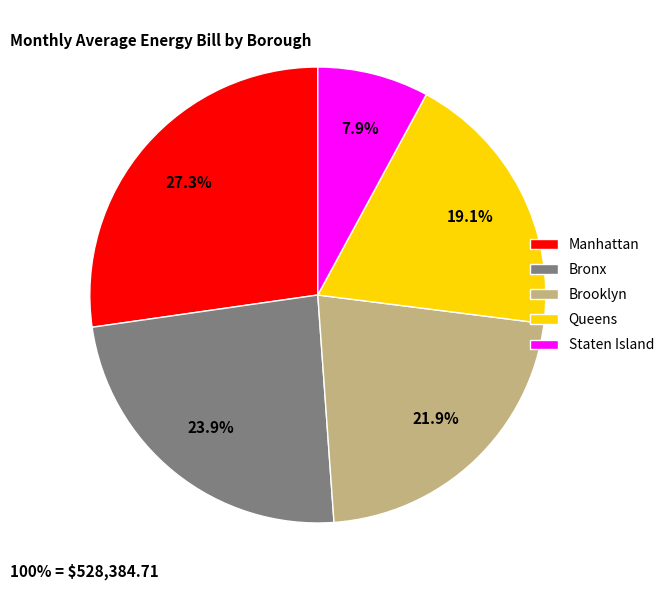

To the nearest percent, what is the difference between the Queens and Brooklyn slice percentages?

3%